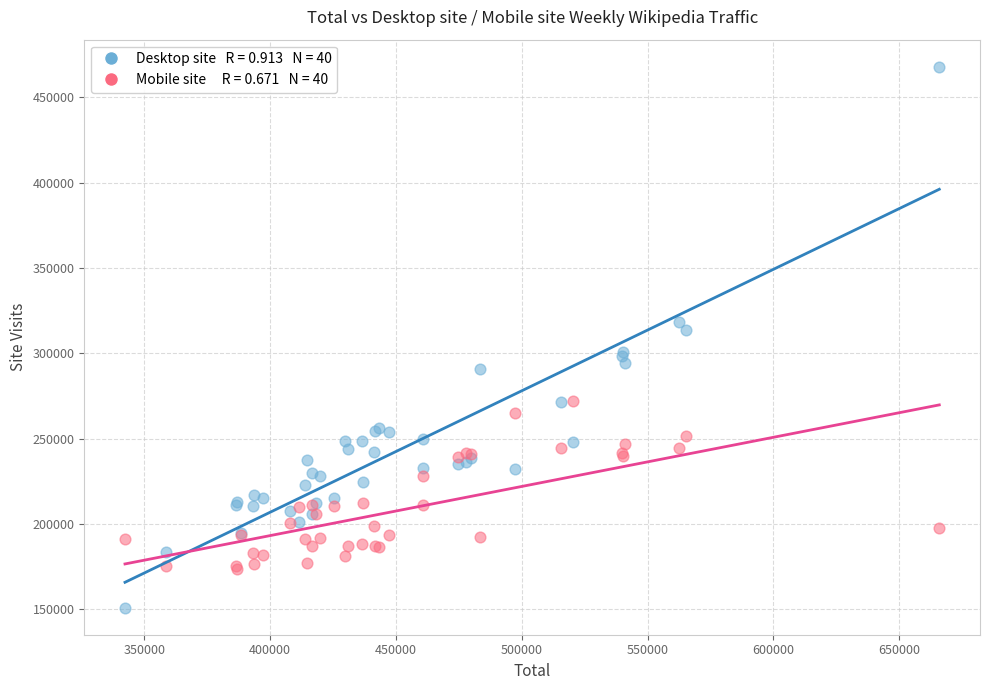

Across all series, what Y value is closest to 309417?

313747